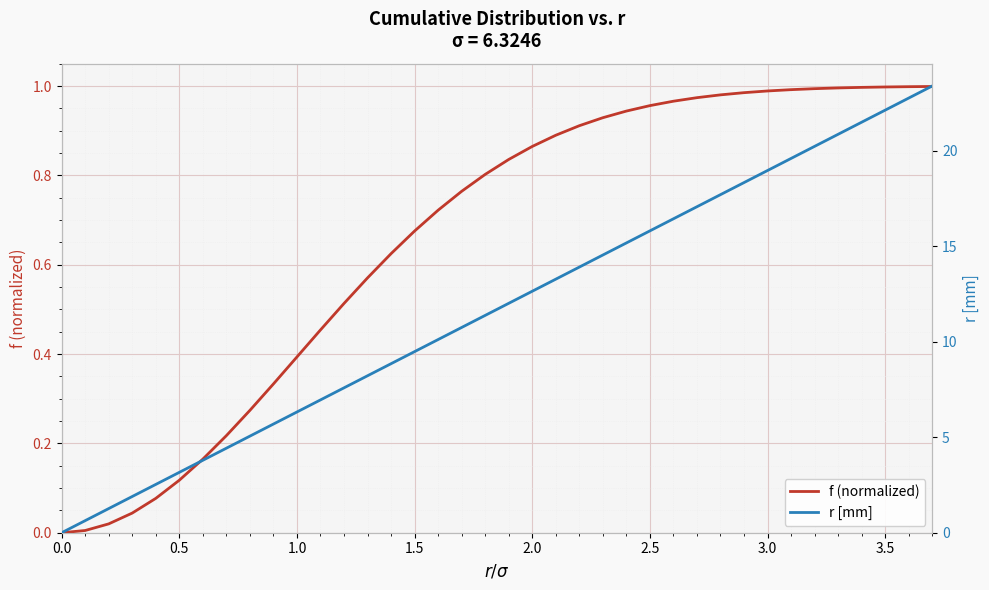

Rank the series by their maximum value, from lowest to highest.

f (normalized), r [mm]